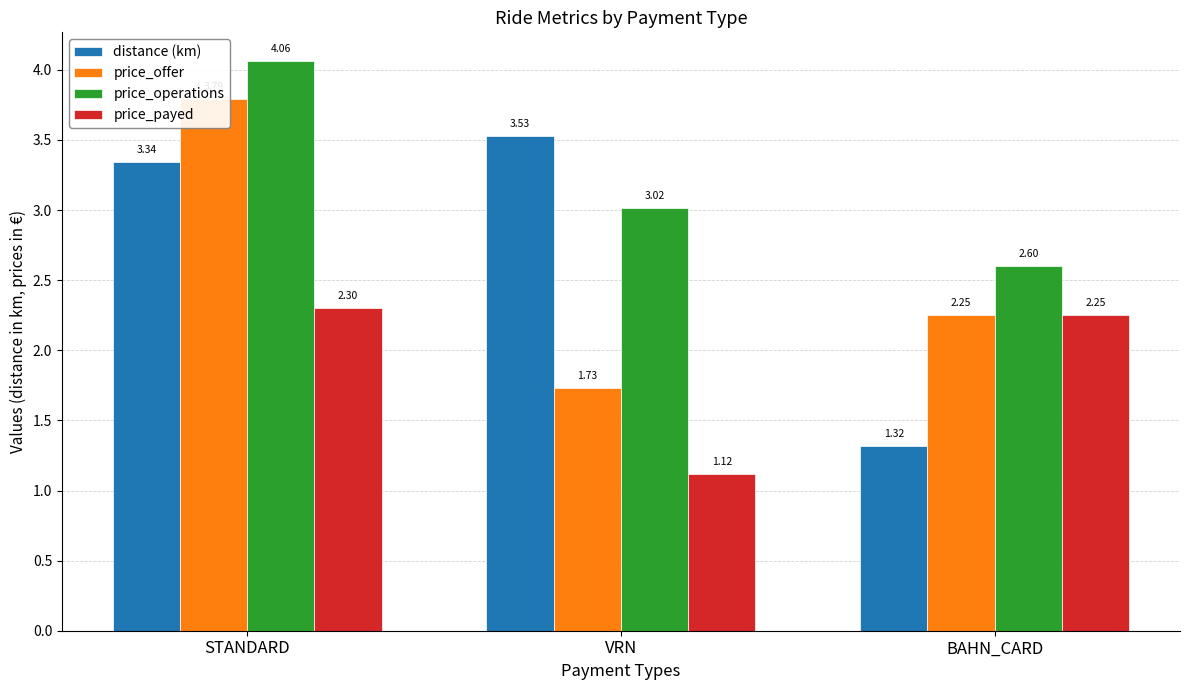

Which label corresponds to the smallest value in the chart?

VRN